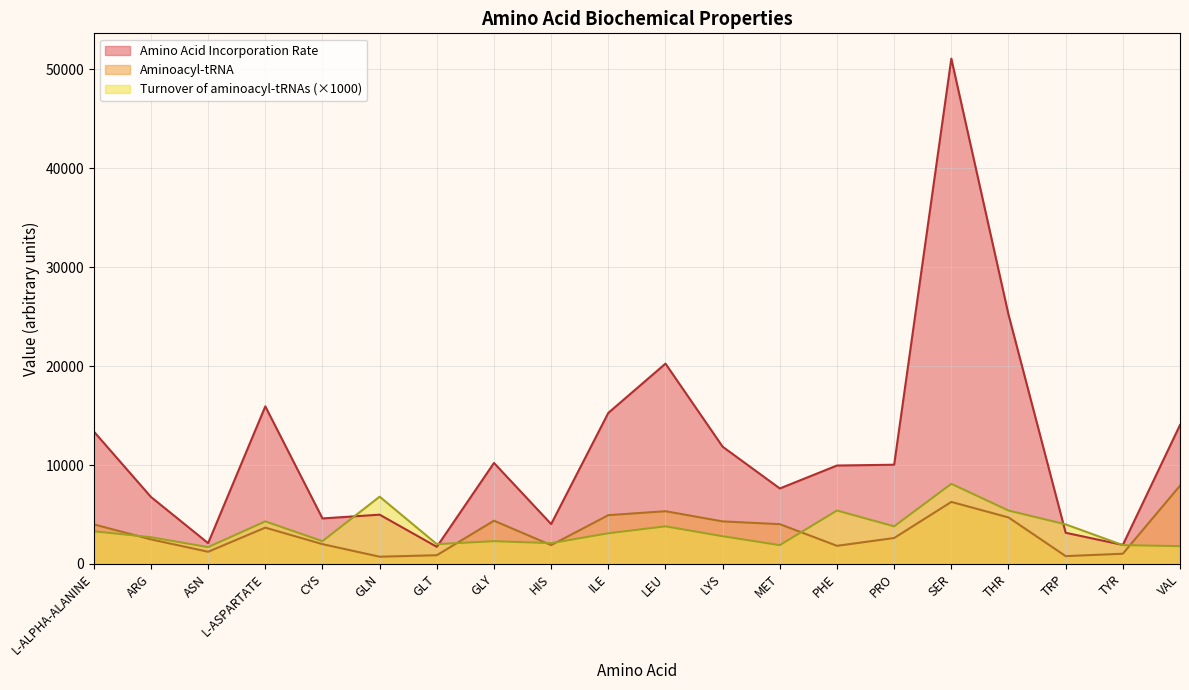

Reading left to right, list all the values displayed in this chart.

Aminoacyl-tRNA: L-ALPHA-ALANINE=4000	ARG=2480	ASN=1230	L-ASPARTATE=3670	CYS=2000	GLN=730	GLT=880	GLY=4370	HIS=1900	ILE=4930	LEU=5330	LYS=4300	MET=4020	PHE=1830	PRO=2620	SER=6270	THR=4700	TRP=790	TYR=1030	VAL=7910
Amino Acid Incorporation Rate: L-ALPHA-ALANINE=13390	ARG=6770	ASN=2100	L-ASPARTATE=15930	CYS=4600	GLN=4980	GLT=1730	GLY=10210	HIS=4030	ILE=15270	LEU=20250	LYS=11850	MET=7630	PHE=9950	PRO=10030	SER=51090	THR=25210	TRP=3150	TYR=1920	VAL=14050
Turnover of aminoacyl-tRNAs: L-ALPHA-ALANINE=3300	ARG=2700	ASN=1700	L-ASPARTATE=4300	CYS=2300	GLN=6800	GLT=2000	GLY=2300	HIS=2100	ILE=3100	LEU=3800	LYS=2800	MET=1900	PHE=5400	PRO=3800	SER=8100	THR=5400	TRP=4000	TYR=1900	VAL=1800